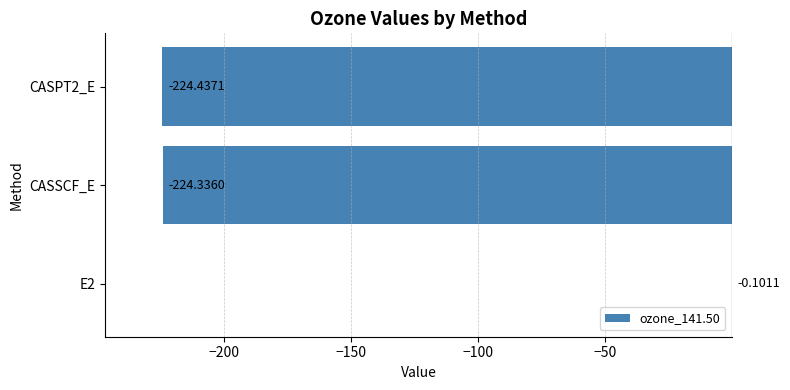

What is the sum of all values?

-448.9